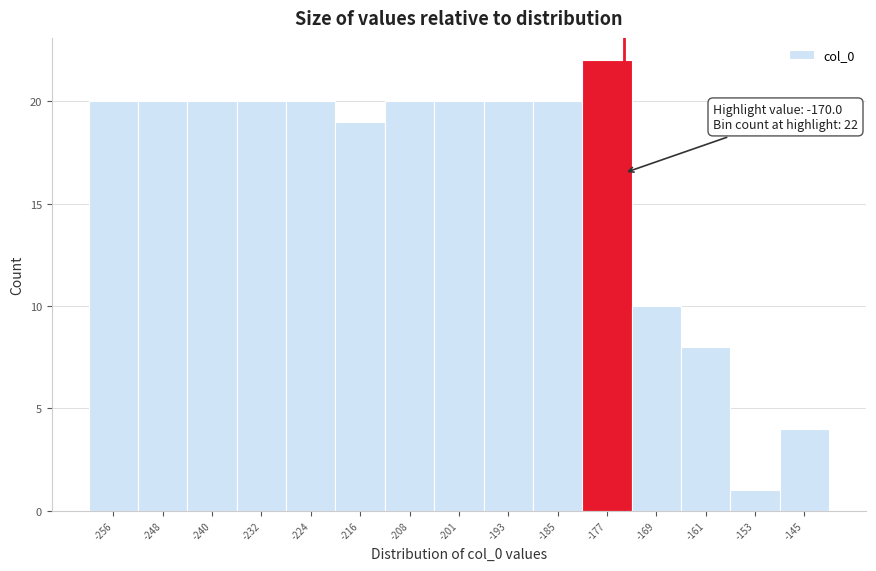

Reading left to right, list all the values displayed in this chart.

20	20	20	20	20	19	20	20	20	20	22	10	8	1	4